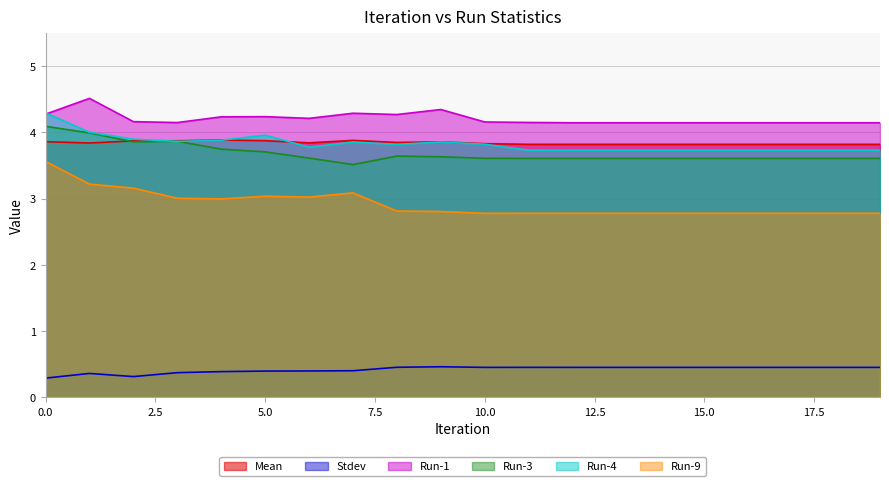

Which series changed the most between 9 and 11?

Run-1